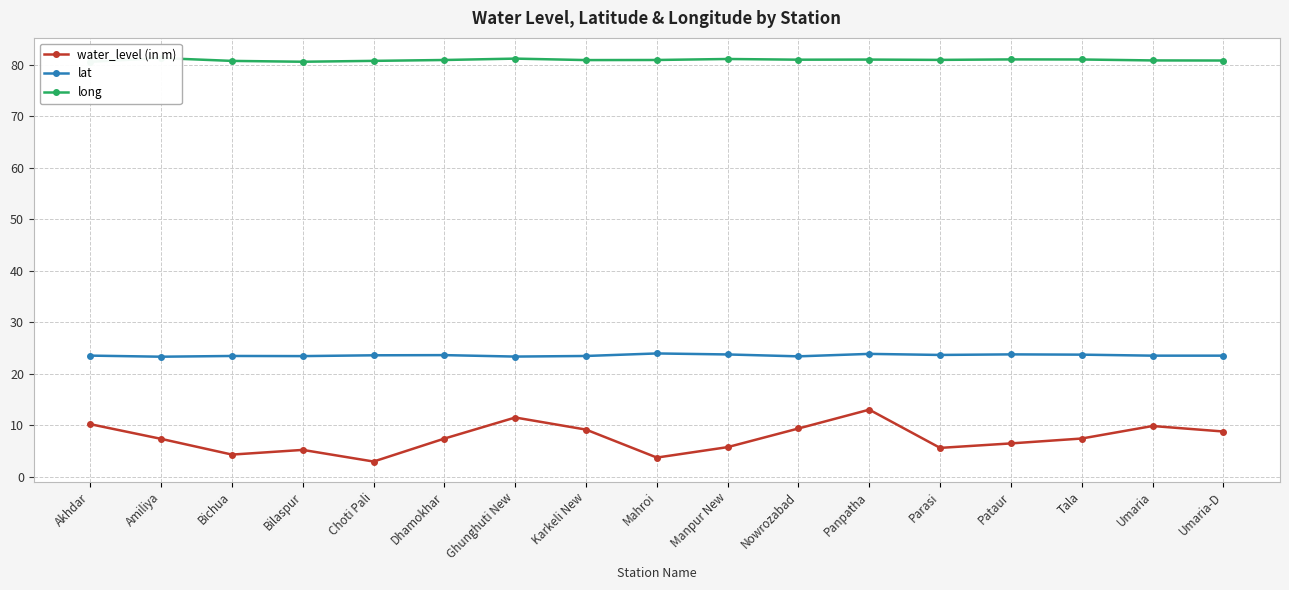

Rank the series by their average value, from highest to lowest.

long, lat, water_level (in m)